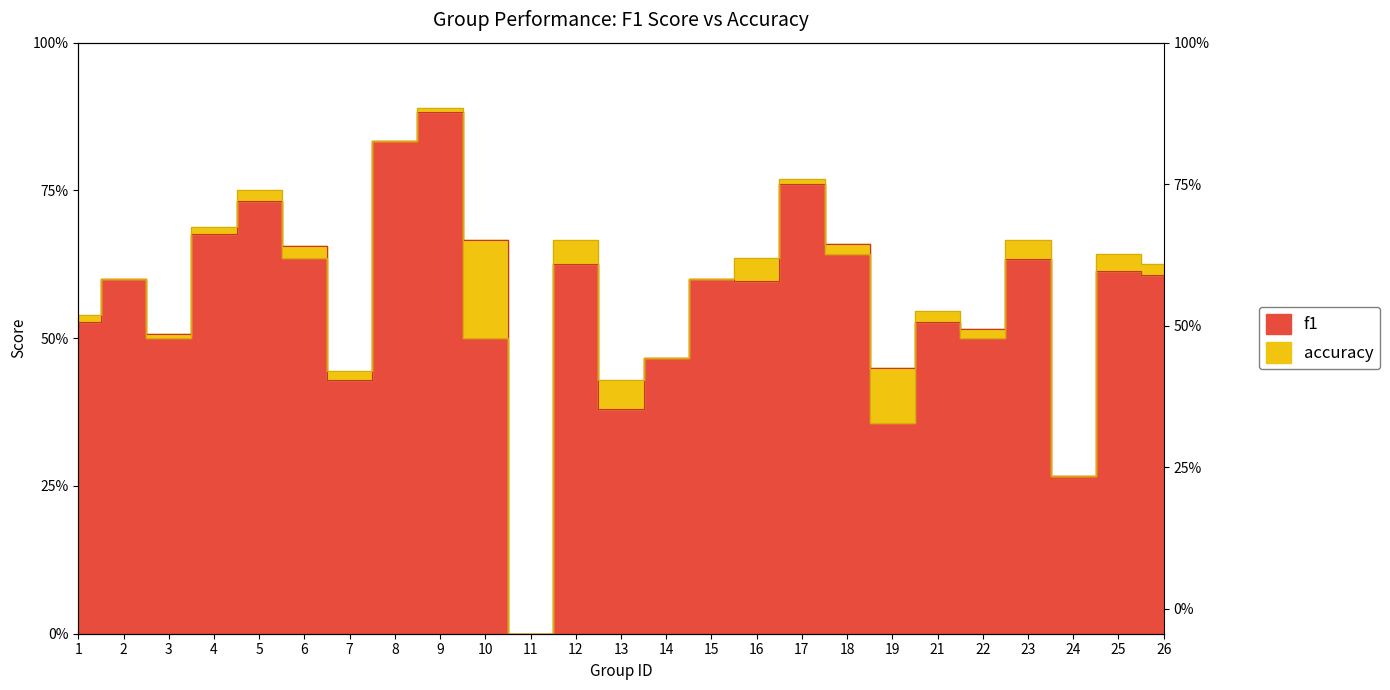

True or false: f1 and accuracy intersect in this chart.

True